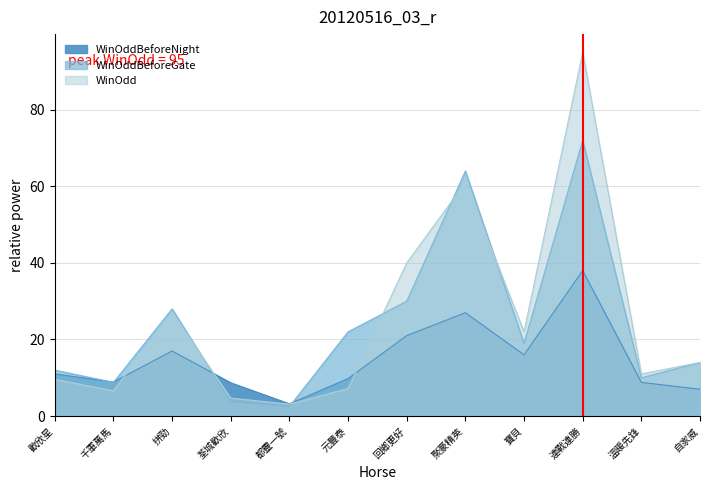

What is the value of the WinOdd point at the 5th from the left?

3.1